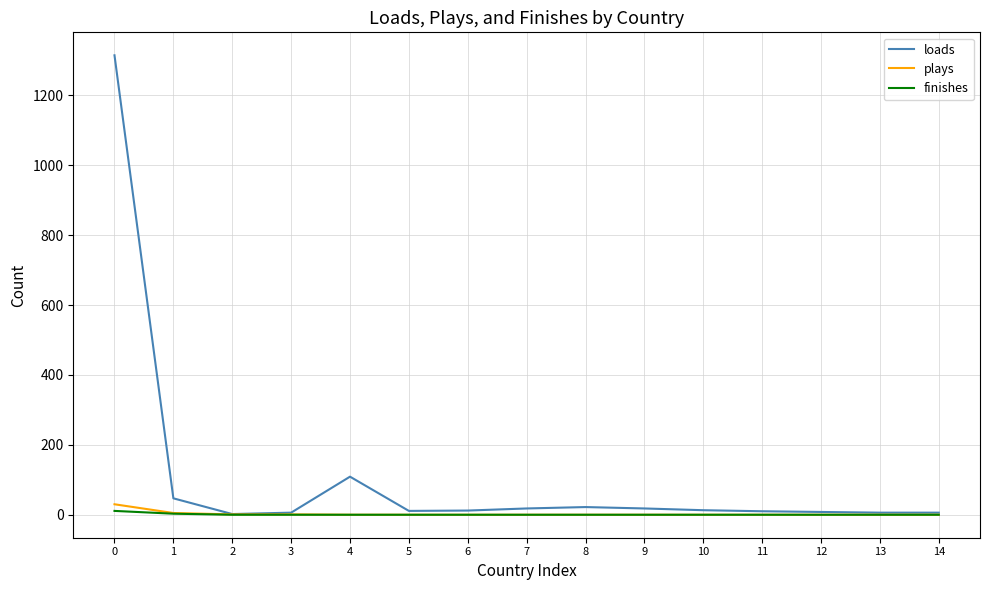

Which series has the widest spread of values?

loads